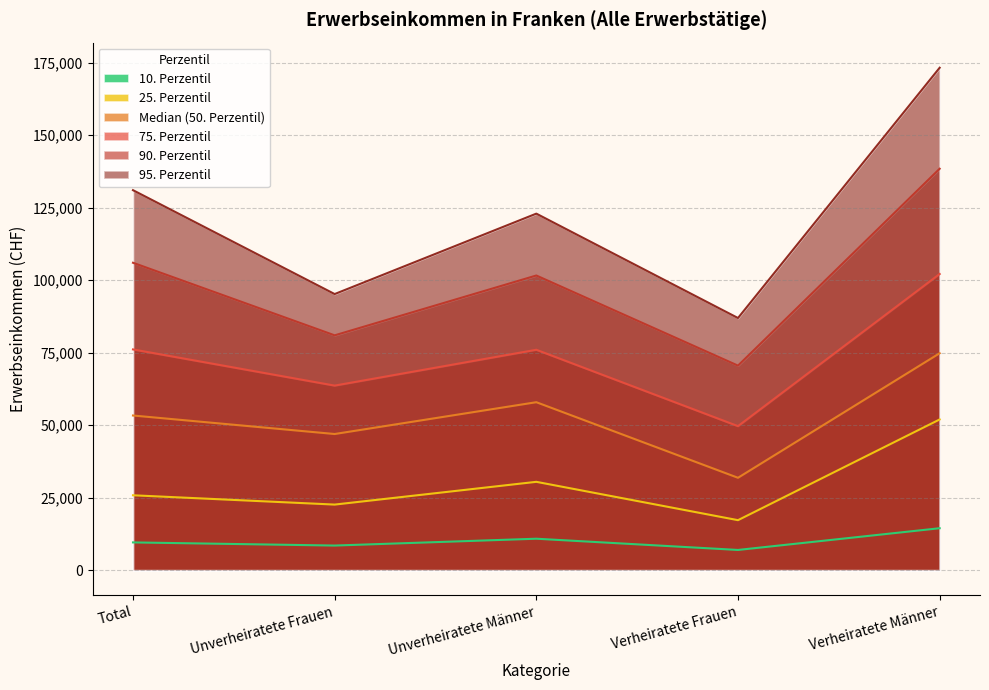

Which series has the largest total across all categories?

95. Perzentil